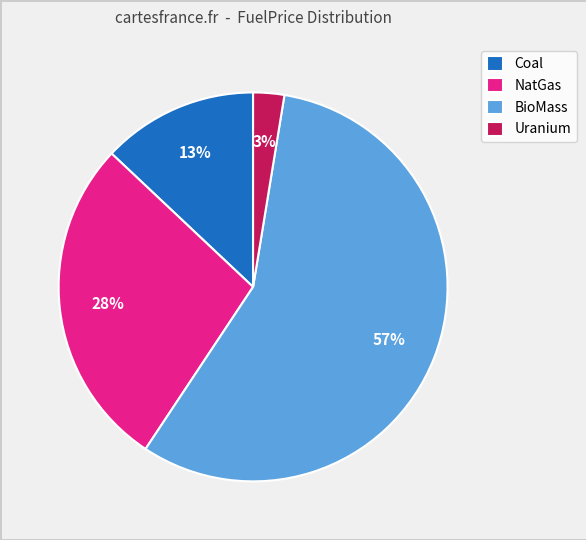

To the nearest percent, what is the difference between the Uranium and Coal slice percentages?

10%